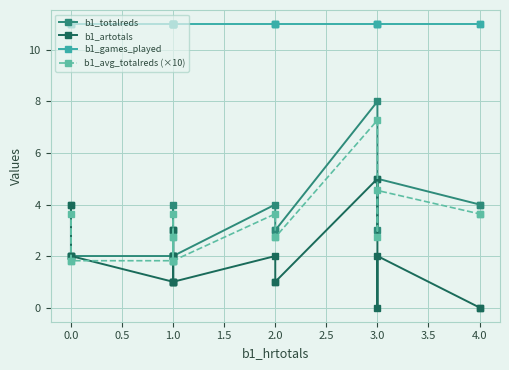

Rank the series by their maximum value, from lowest to highest.

b1_artotals, b1_avg_totalreds (×10), b1_totalreds, b1_games_played